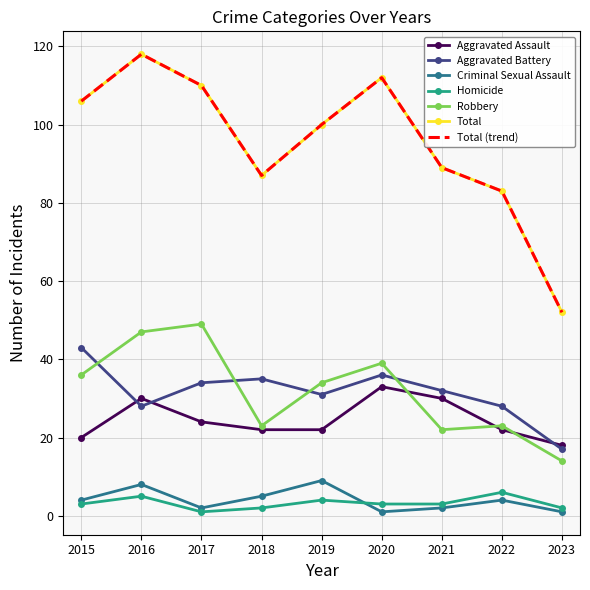

Reading left to right, transcribe all the data shown in this chart.

Aggravated Assault: 20	30	24	22	22	33	30	22	18
Aggravated Battery: 43	28	34	35	31	36	32	28	17
Criminal Sexual Assault: 4	8	2	5	9	1	2	4	1
Homicide: 3	5	1	2	4	3	3	6	2
Robbery: 36	47	49	23	34	39	22	23	14
Total: 106	118	110	87	100	112	89	83	52